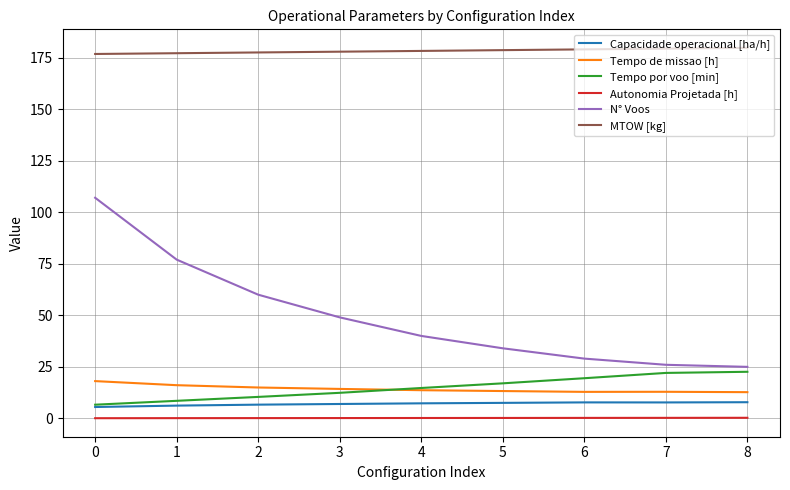

True or false: Autonomia Projetada [h] has a value of 0.2 at 6.

True